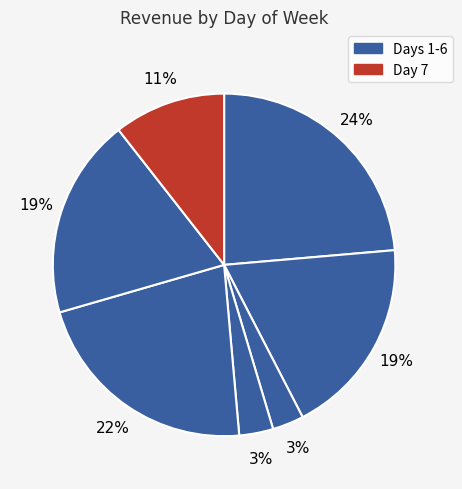

Which slice is the smallest?

3